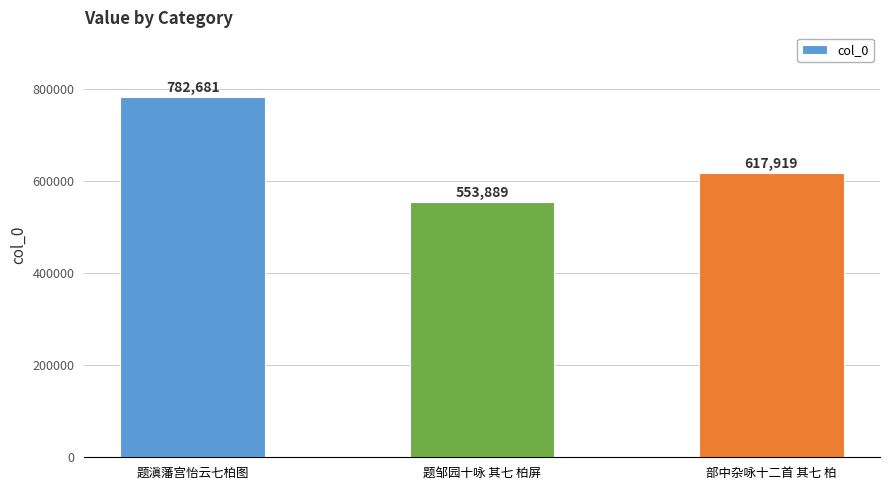

Which label corresponds to the smallest value in the chart?

题邹园十咏 其七 柏屏